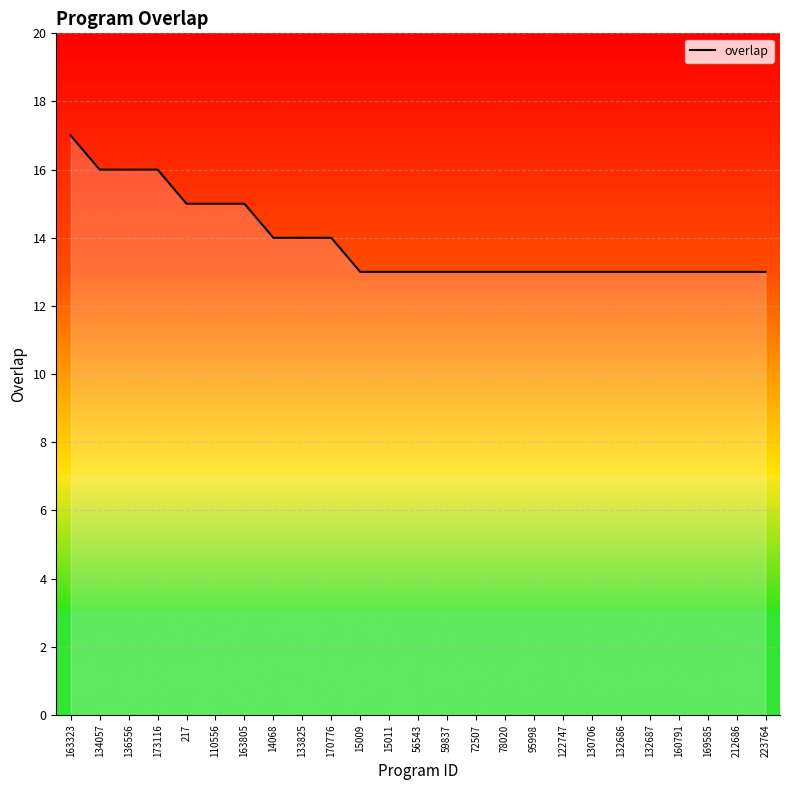

What is the greatest value displayed?

17